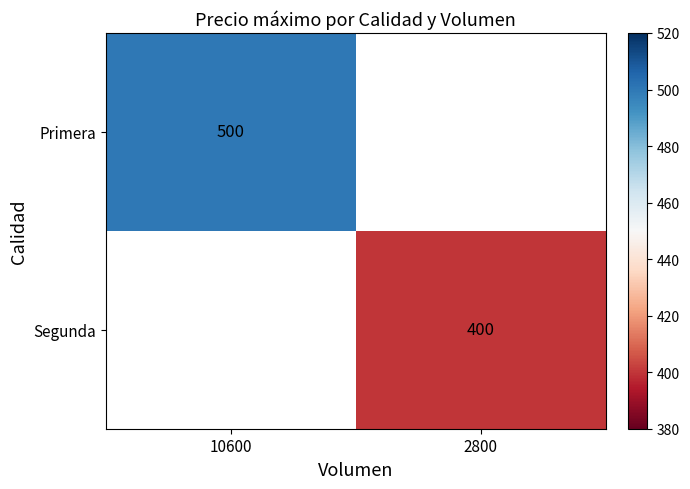

The value of Primera at 10600 is 870. True or false?

False